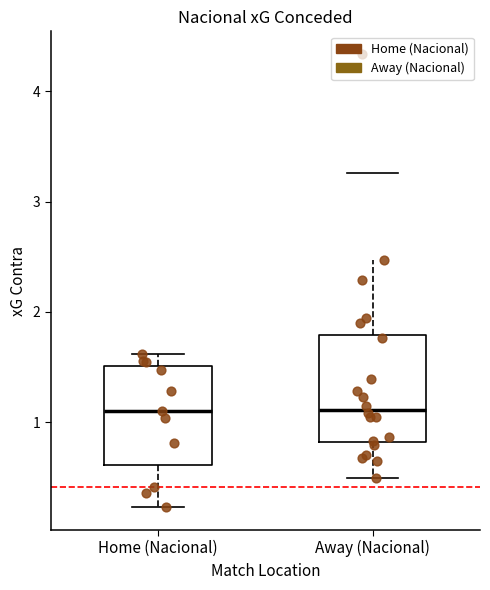

Where does the lower whisker of the box for Home (Nacional) end on the y-axis? The values are not printed on the chart, so give them approximately, as read against the axis.

0.2